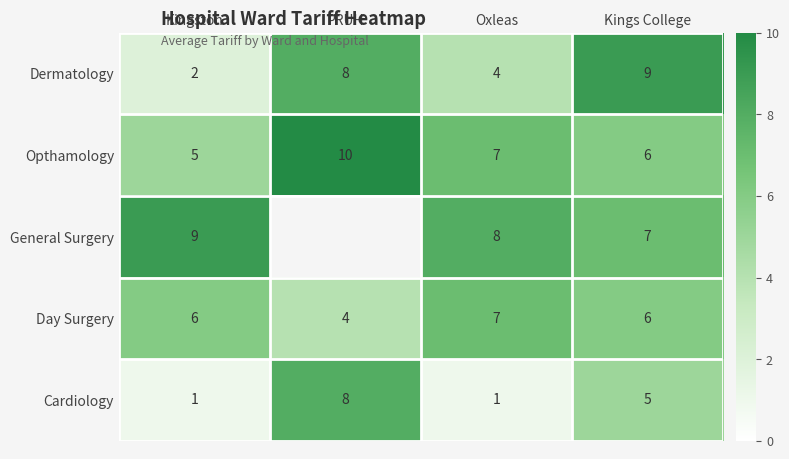

Is the value of General Surgery at Kingston greater than the value of Day Surgery at PRUH?

Yes